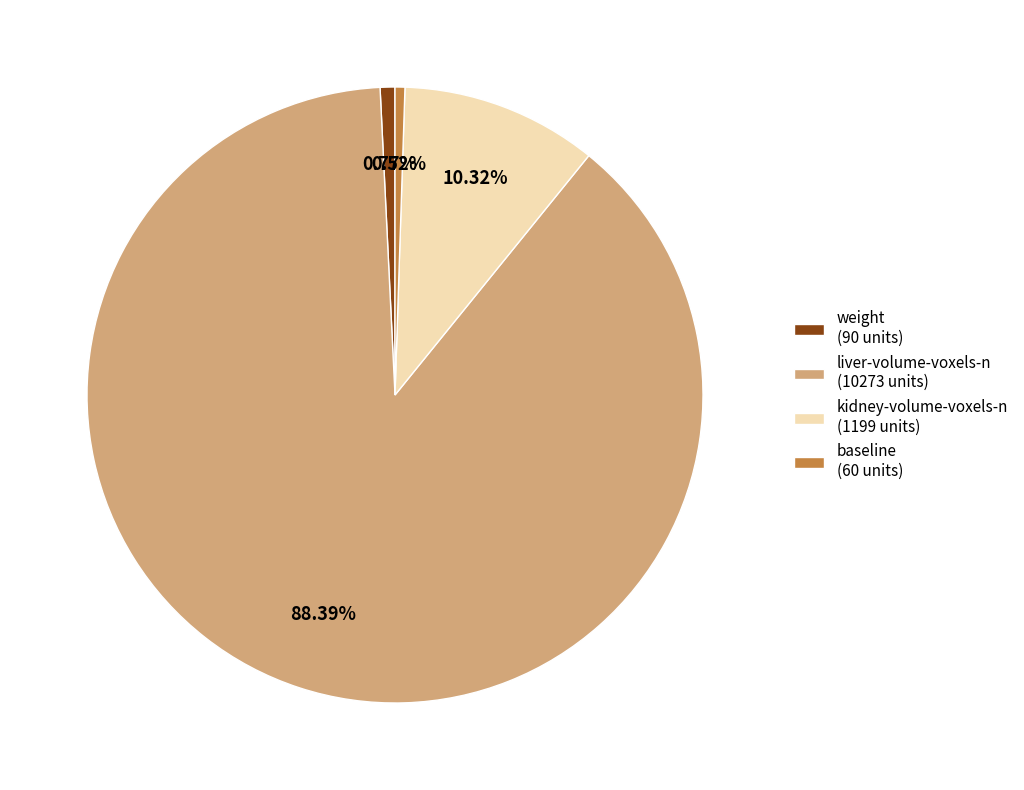

Approximately how many times larger is the value at kidney-volume-voxels-n compared to weight?

13.3